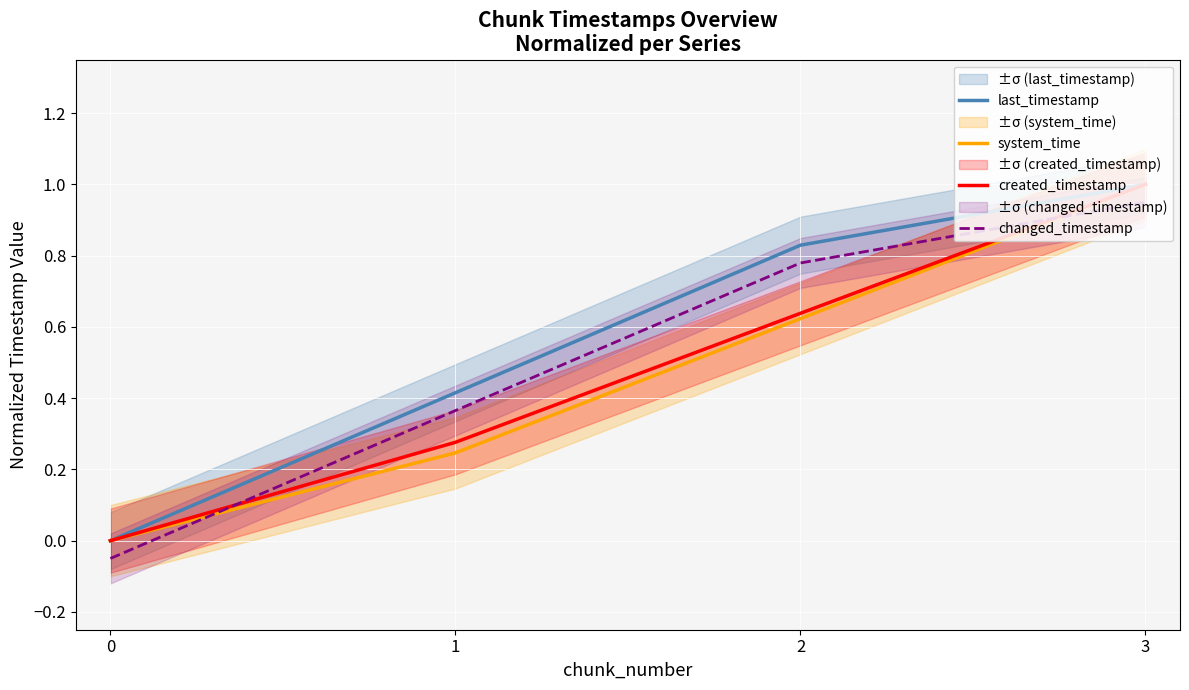

Between 1 and 3, which series saw the biggest shift?

system_time